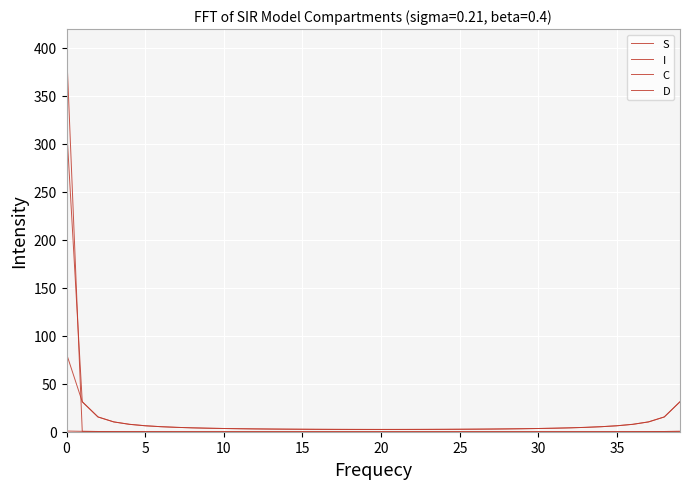

How many lines are shown in the chart?

4